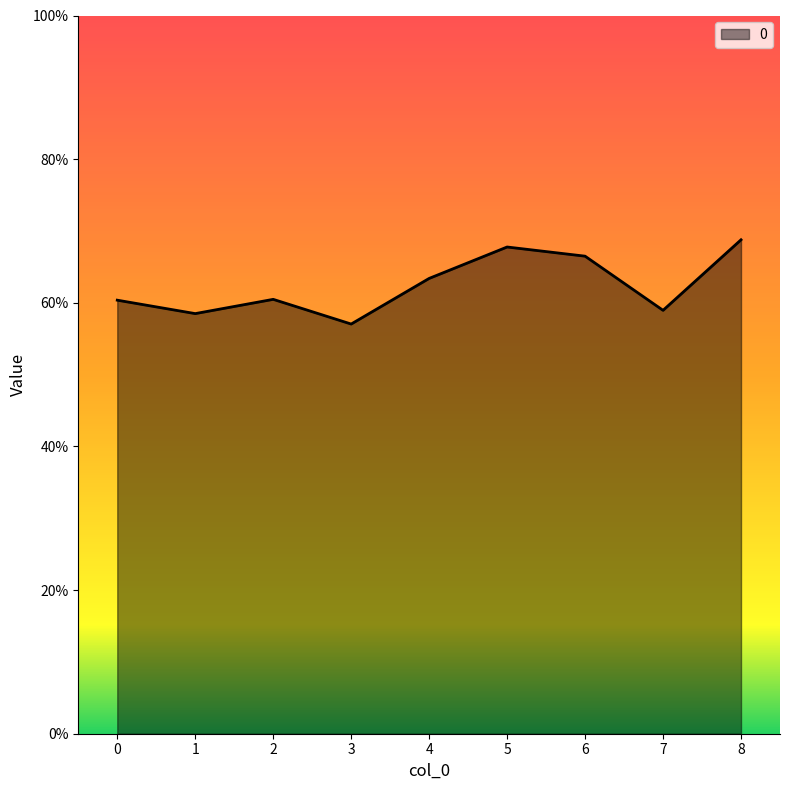

Does the chart display data point markers on the line(s)?

No